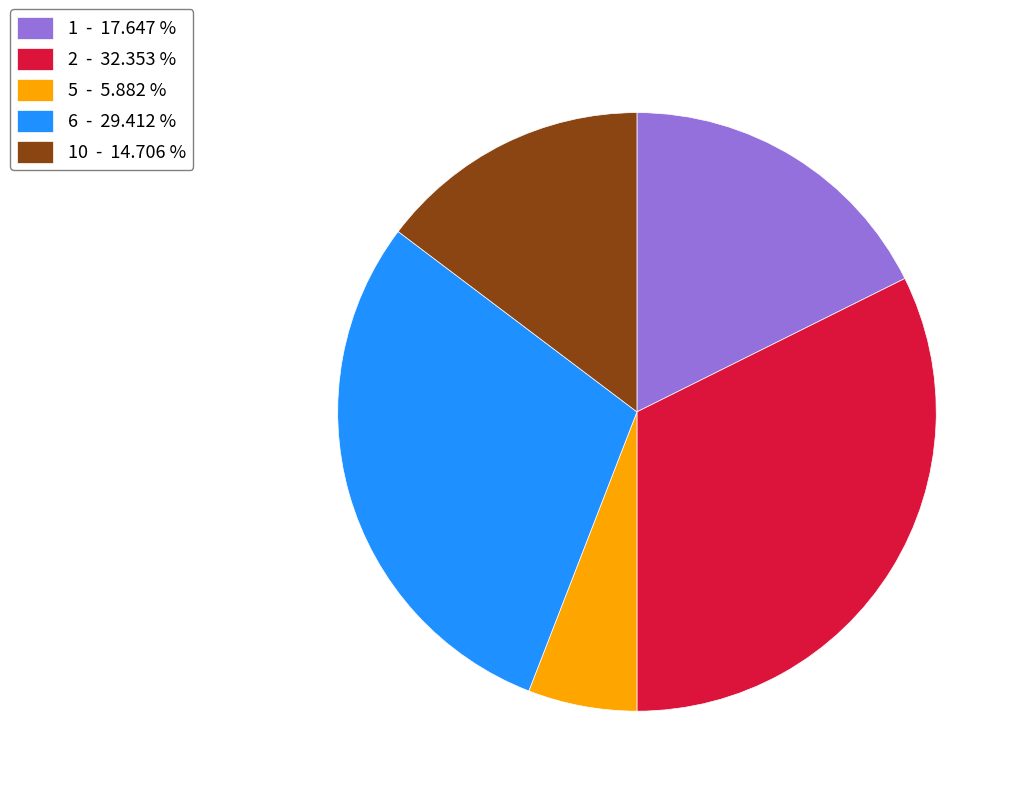

Rank the categories by value from highest to lowest.

2 - 32.353 %, 6 - 29.412 %, 1 - 17.647 %, 10 - 14.706 %, 5 - 5.882 %